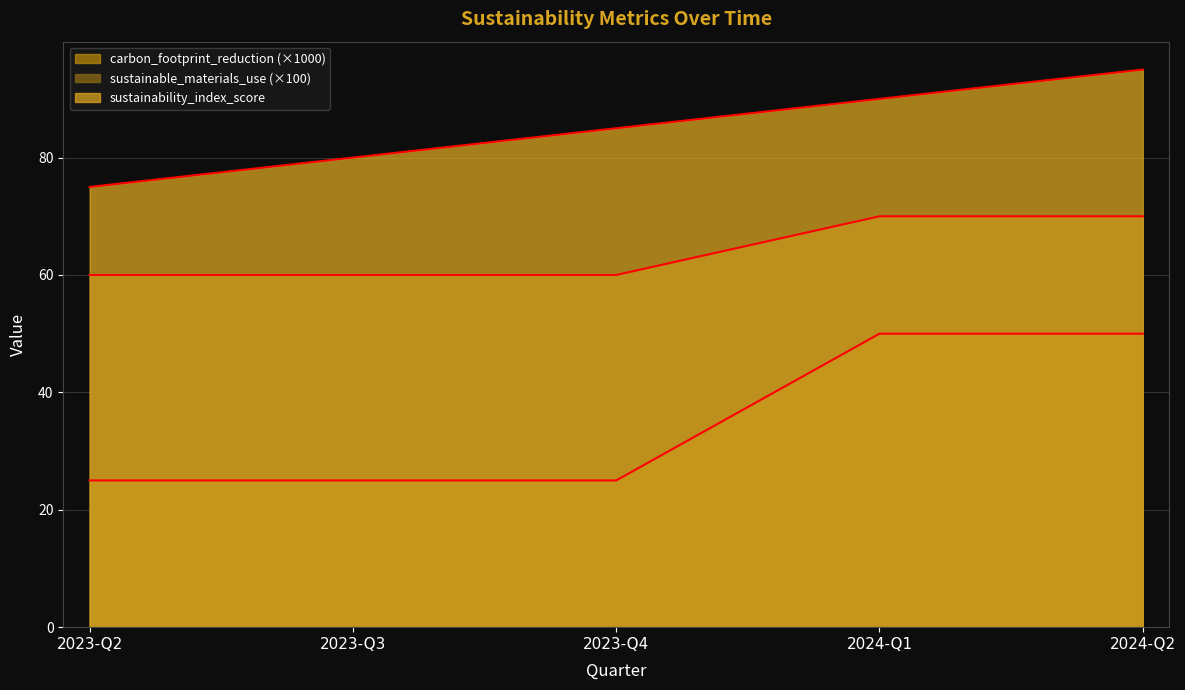

True or false: sustainability_index_score and percentage_of_sustainable_materials_use intersect in this chart.

False